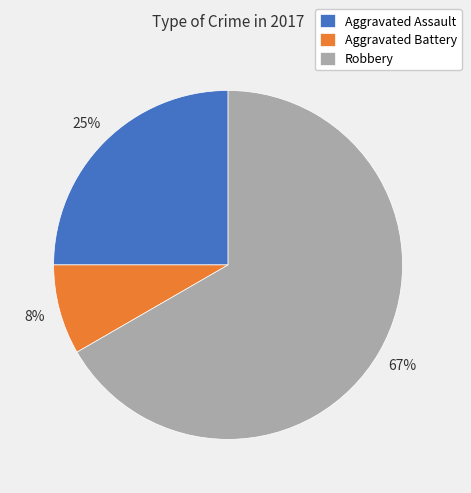

What percentage is the Aggravated Assault slice, to the nearest percent?

25%